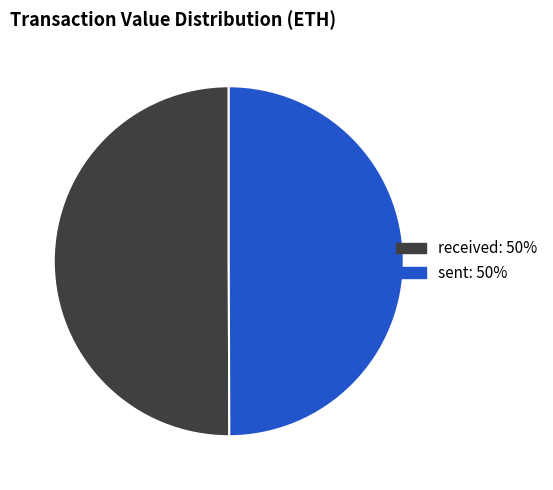

True or false: sent accounts for 59% of the total.

False